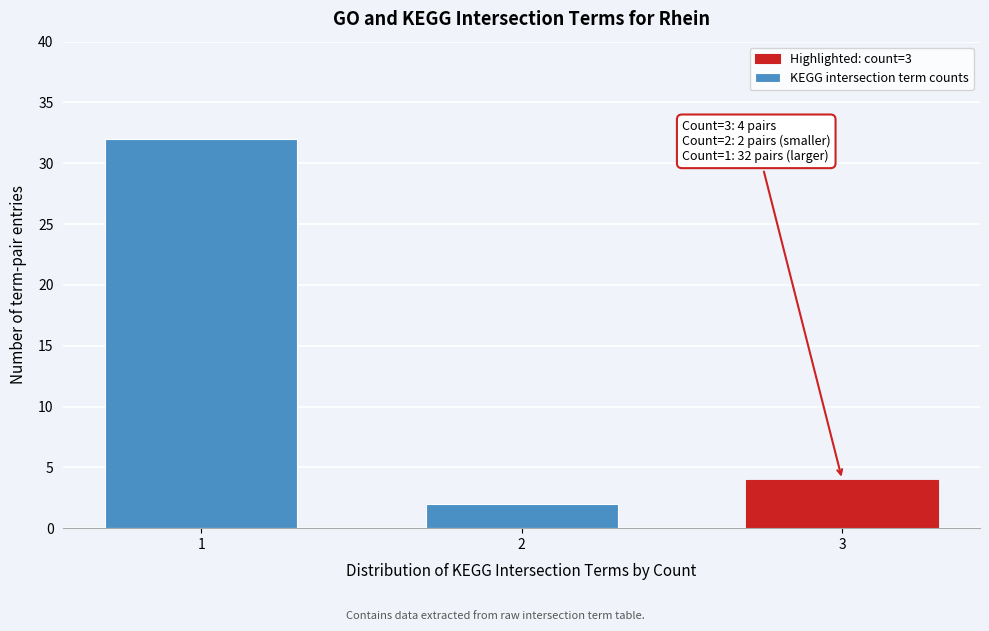

Reading right to left, transcribe all the data shown in this chart.

3=4	2=2	1=32